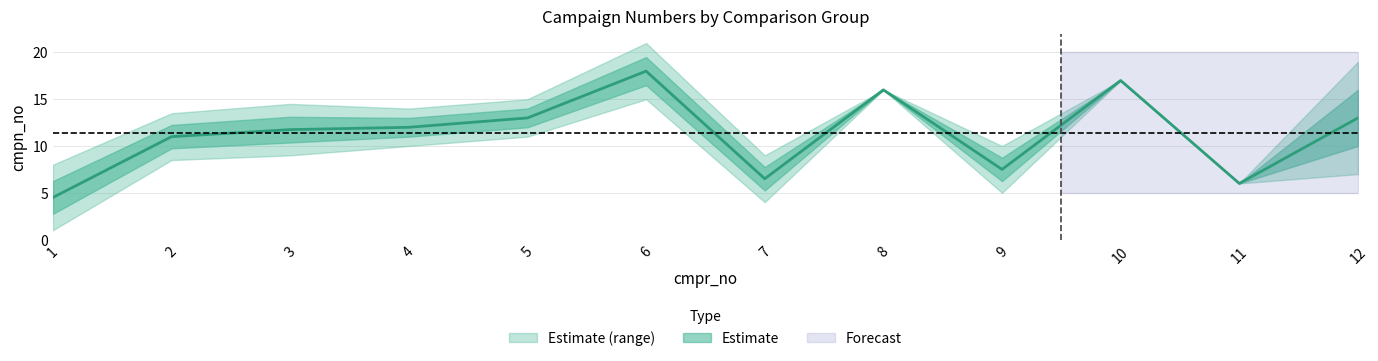

Where does the mean series first go above 12?

5